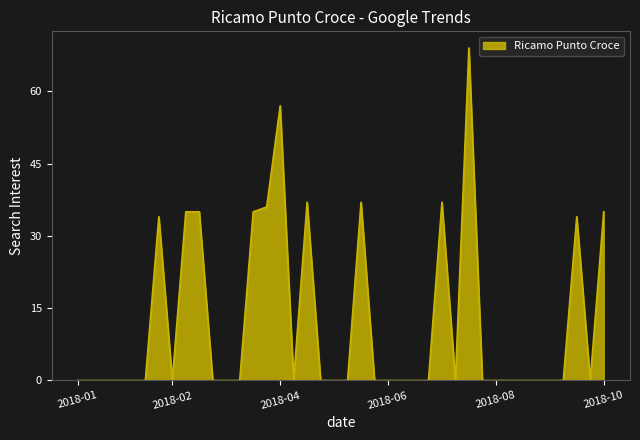

What is the sum of all values?

481